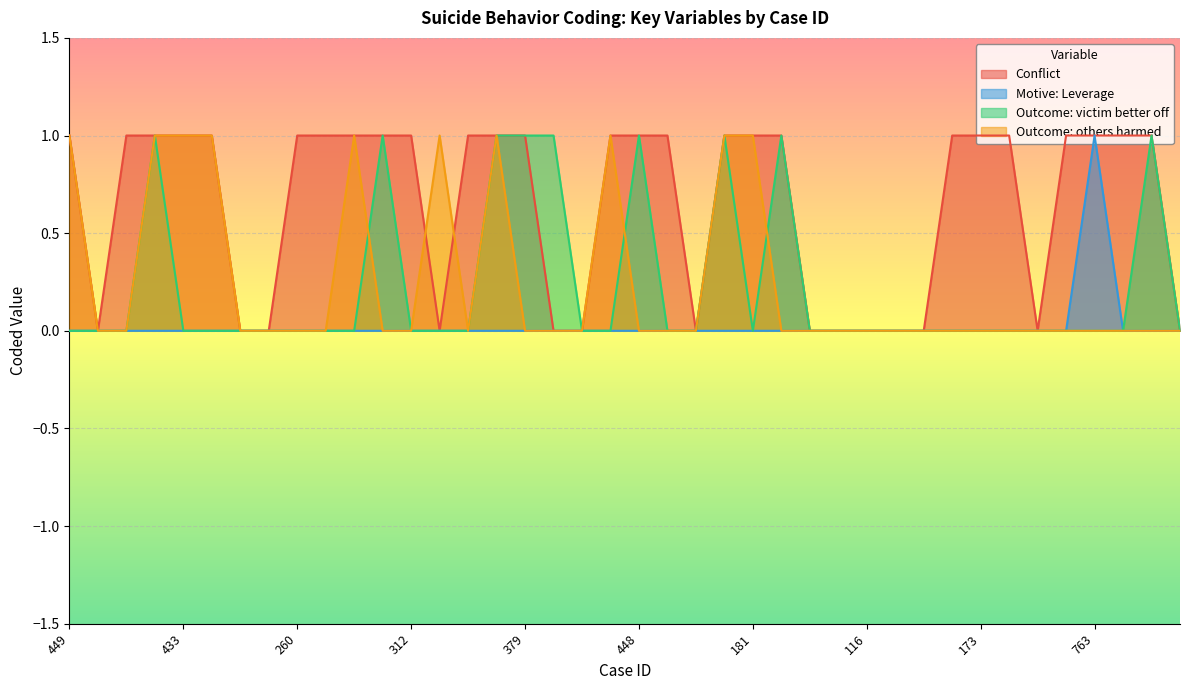

How many Outcome: victim better off values are between 0 and 1?

40